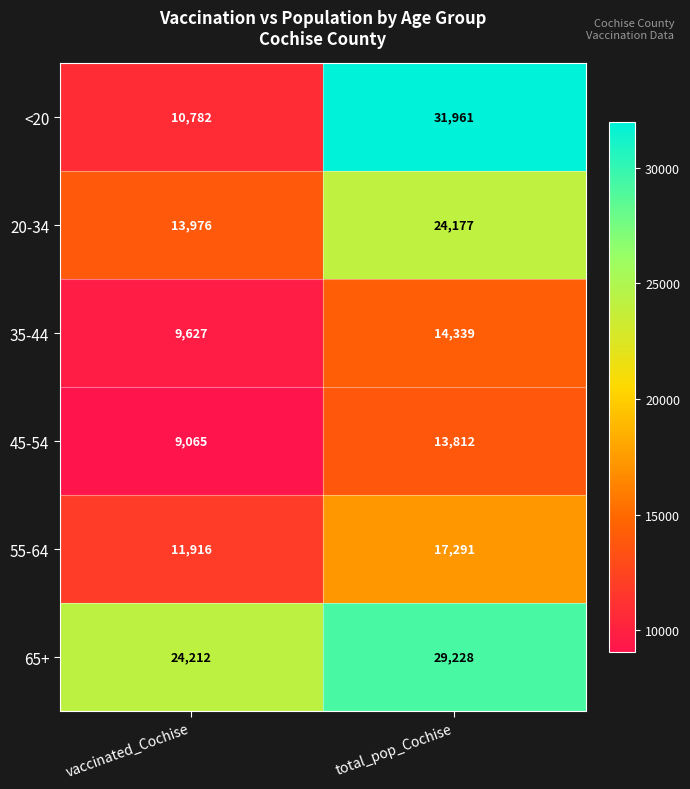

What is the difference between the highest and lowest values at total_pop_Cochise?

18149